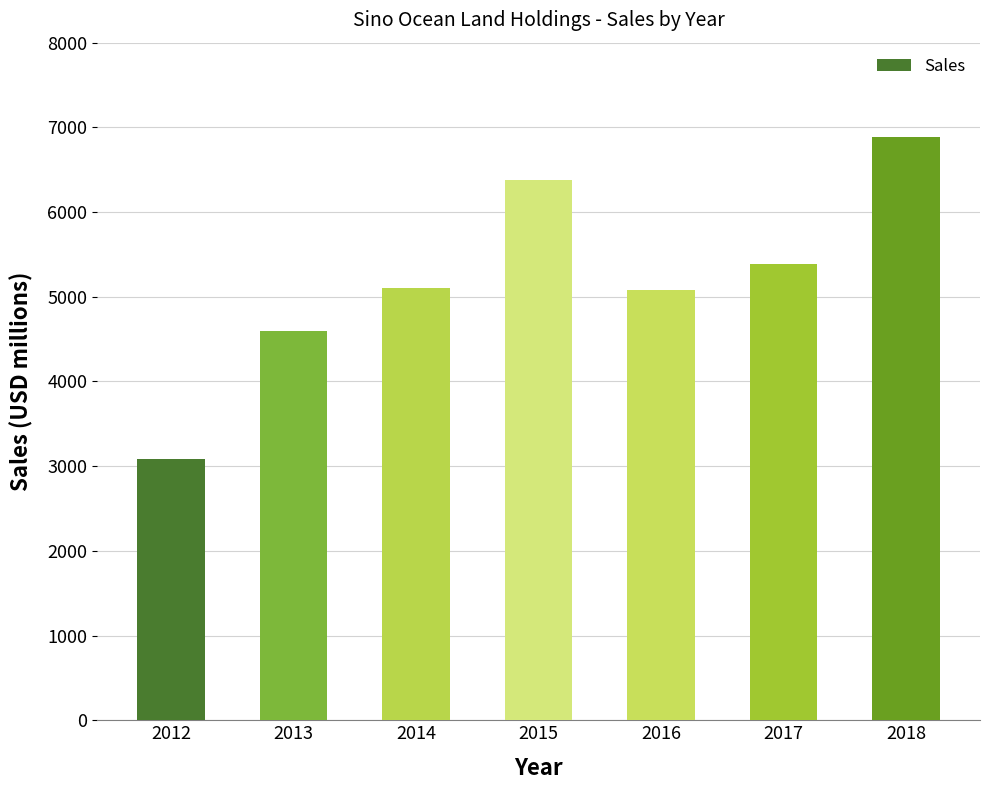

What is the difference between the maximum and minimum values?

3806